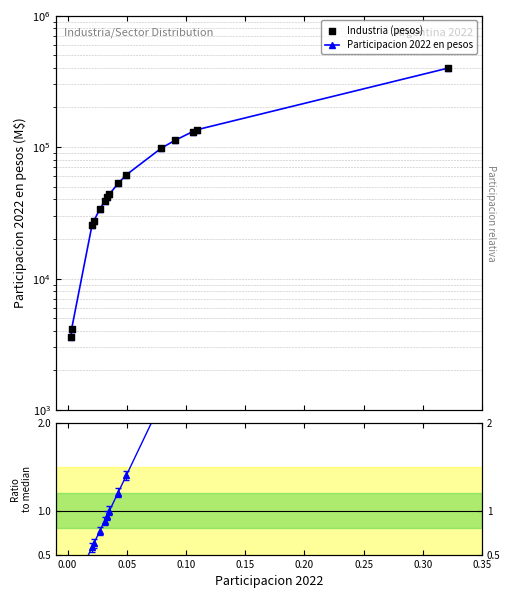

At how many categories does at least one series exceed 324474?

1